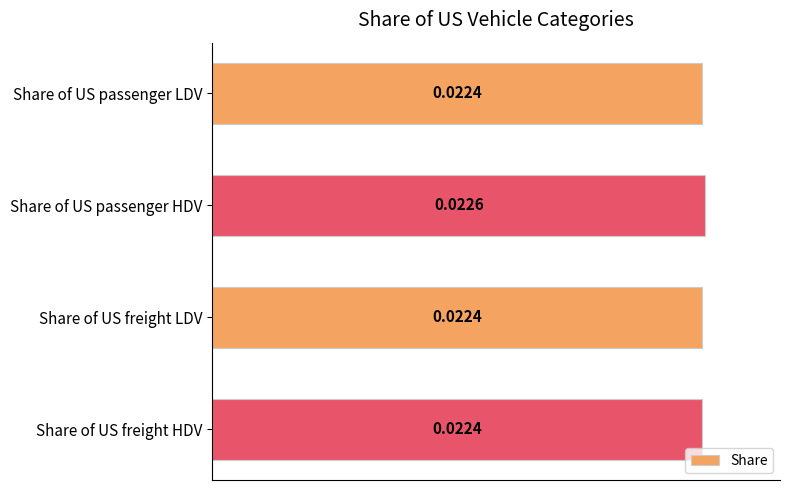

At which category does the chart reach its peak across all series?

Share of US passenger HDV